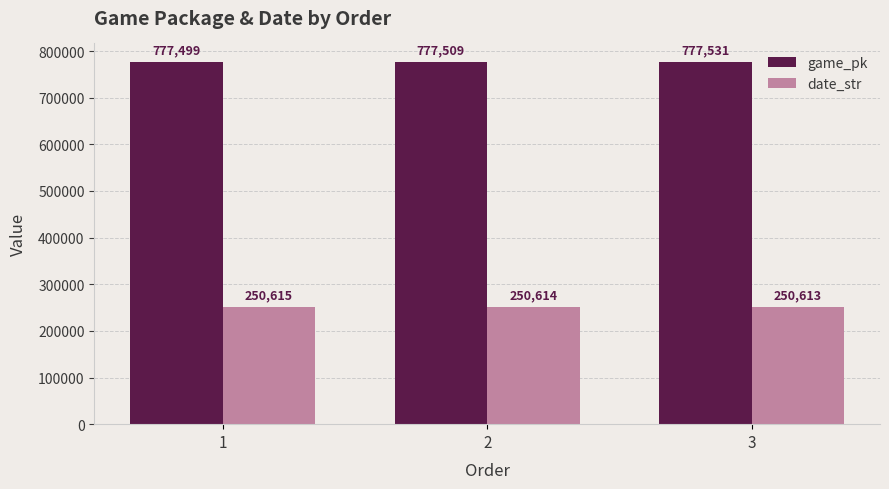

How many groups of bars are there?

3